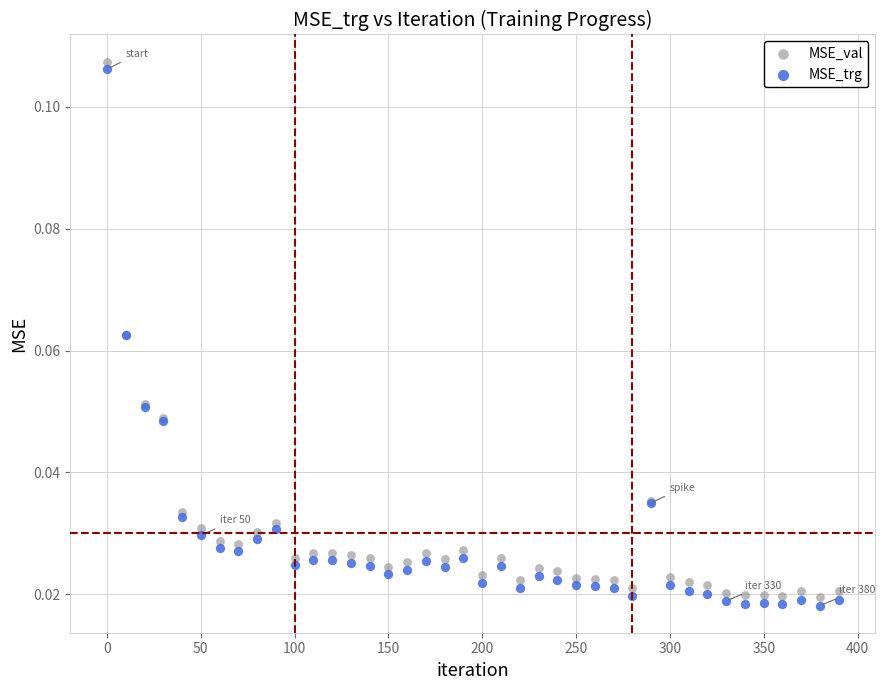

Which series contains the highest Y value?

MSE_val